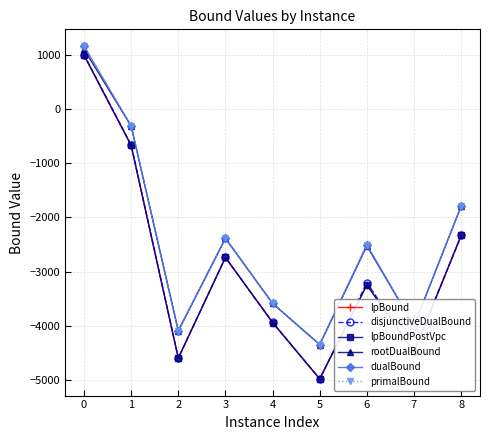

What is the value of the rootDualBound point at the 3rd from the left?

-4088.5